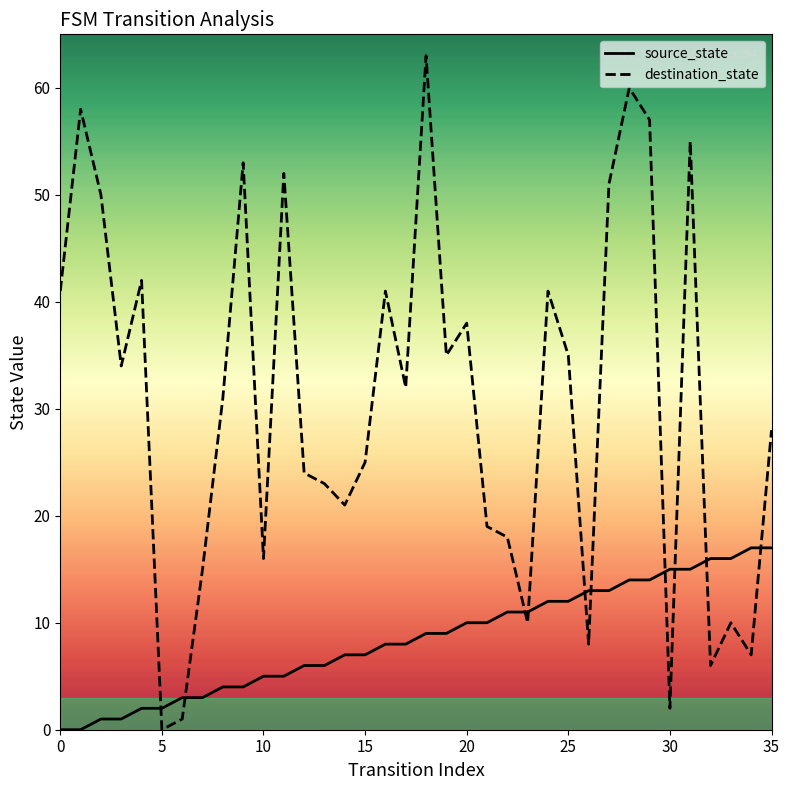

What is the highest value of the destination_state series?

63